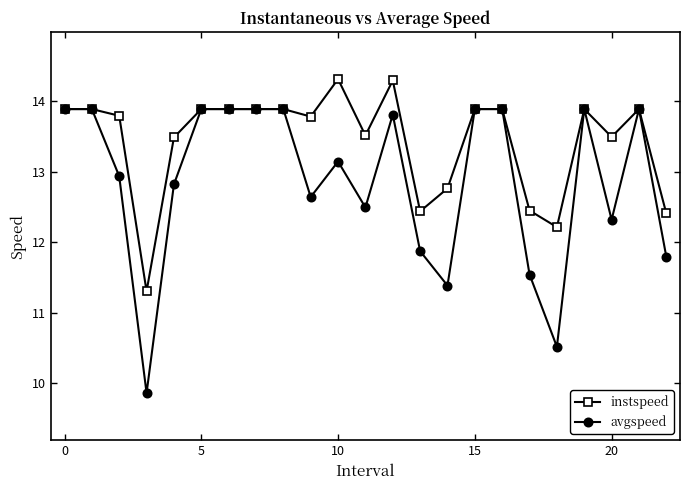

Count the number of data series in this chart.

2